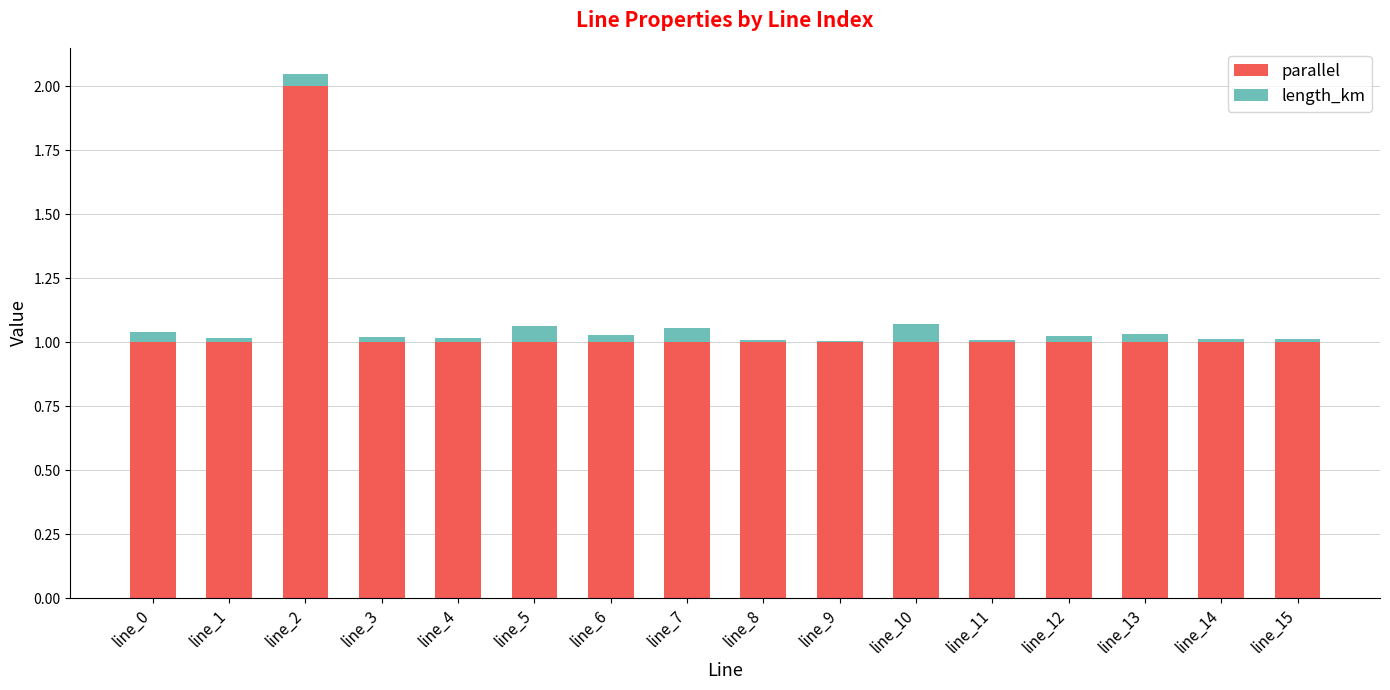

At which category is the sum across all series the highest?

line_2